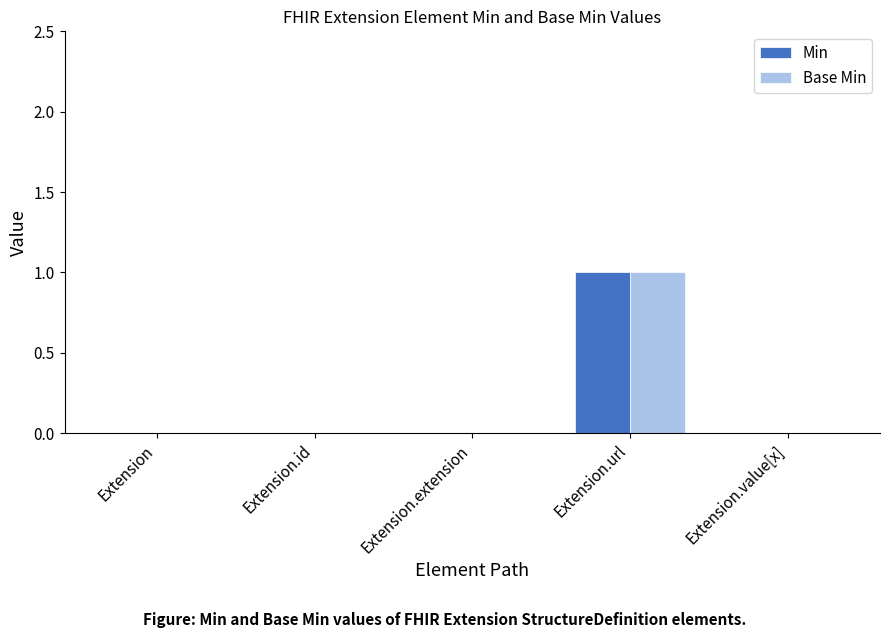

What is the sum of all Min values?

1